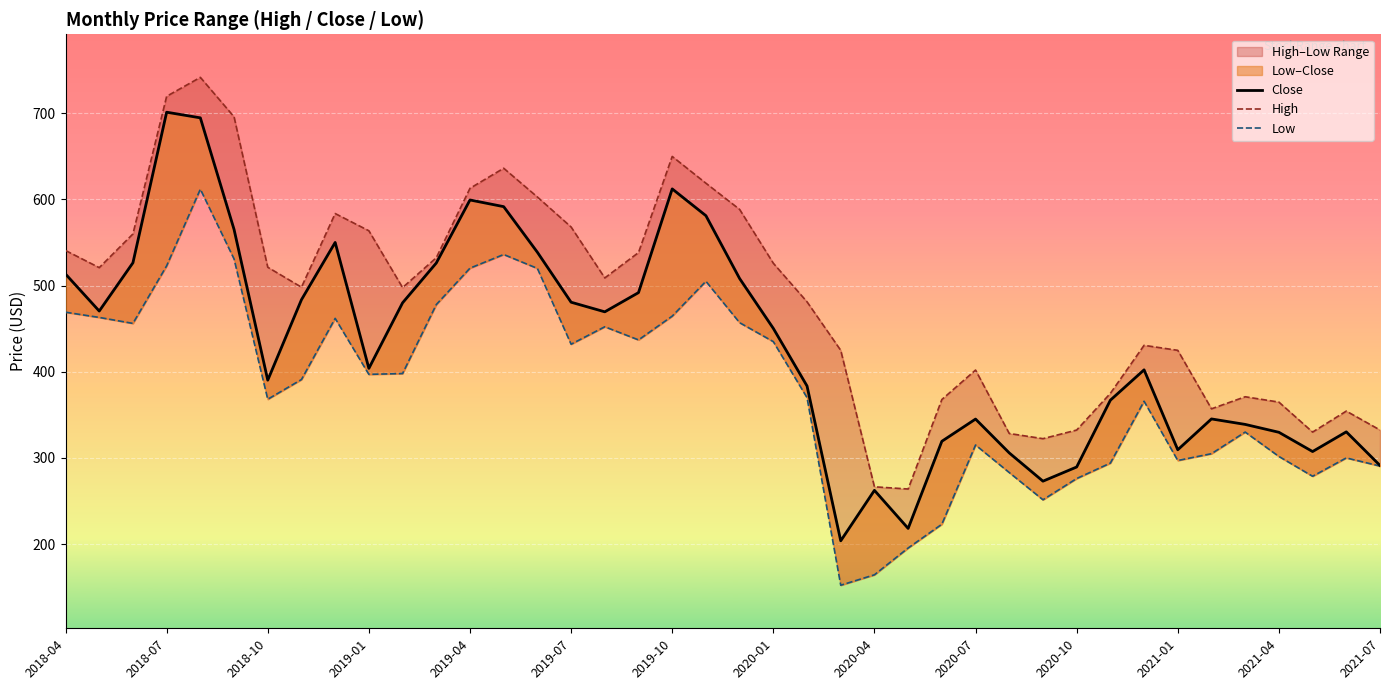

True or false: High and Low cross at least once.

False